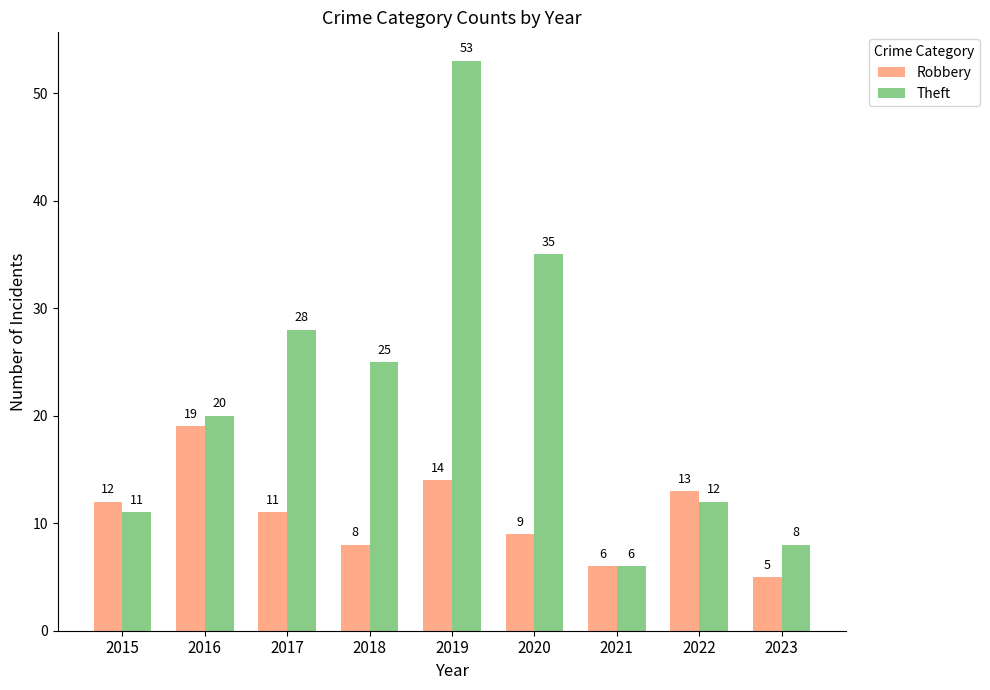

At how many categories does at least one series exceed 9?

7